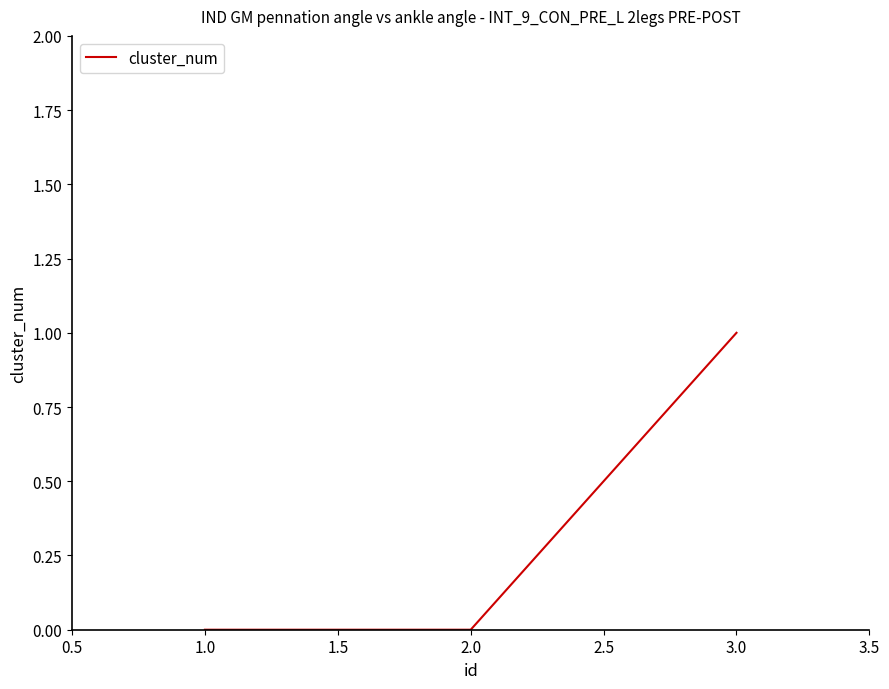

What position from the left is 3.0?

3